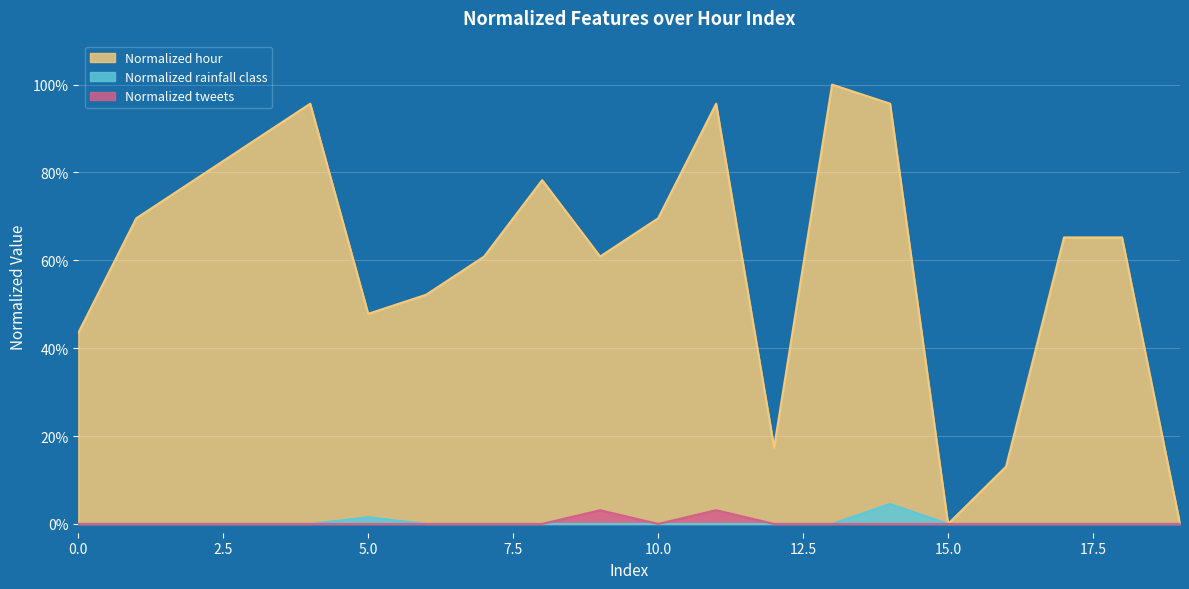

Reading left to right, transcribe all the data shown in this chart.

Normalized hour: 0=0.4	1=0.7	2=0.8	3=0.9	4=1.0	5=0.5	6=0.5	7=0.6	8=0.8	9=0.6	10=0.7	11=1.0	12=0.2	13=1.0	14=1.0	15=0.0	16=0.1	17=0.7	18=0.7	19=0.0
Normalized rainfall class: 0=0.0	1=0.0	2=0.0	3=0.0	4=0.0	5=0.0	6=0.0	7=0.0	8=0.0	9=0.0	10=0.0	11=0.0	12=0.0	13=0.0	14=0.0	15=0.0	16=0.0	17=0.0	18=0.0	19=0.0
Normalized tweets: 0=0.0	1=0.0	2=0.0	3=0.0	4=0.0	5=0.0	6=0.0	7=0.0	8=0.0	9=0.0	10=0.0	11=0.0	12=0.0	13=0.0	14=0.0	15=0.0	16=0.0	17=0.0	18=0.0	19=0.0